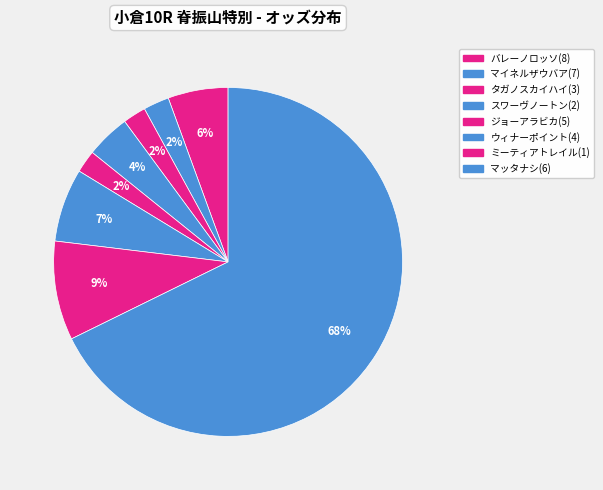

What is the largest slice in the pie chart?

マッタナシ(6)